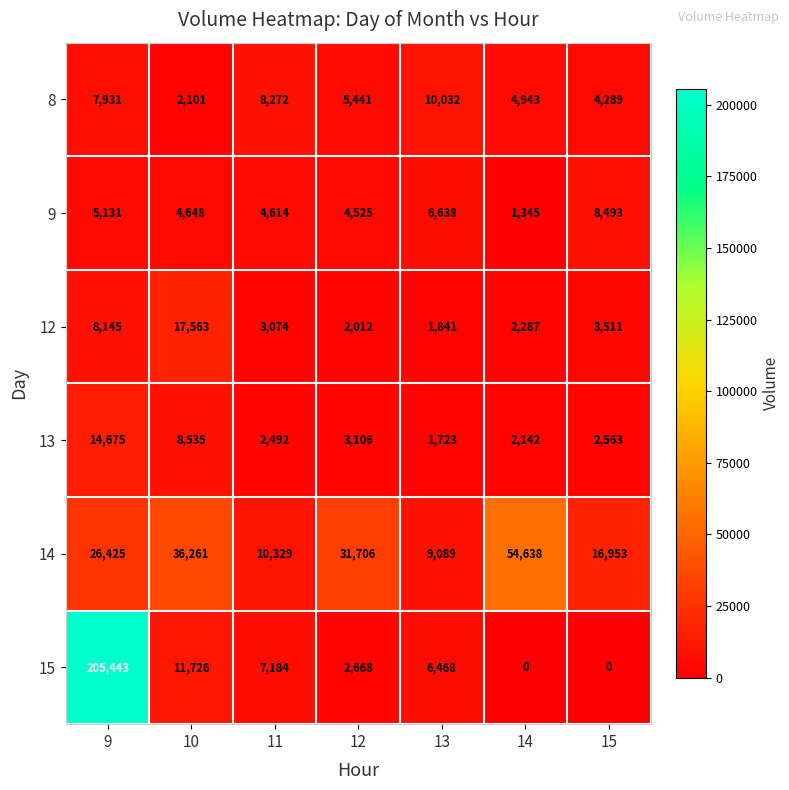

What is the sum of all 8 values?

43009